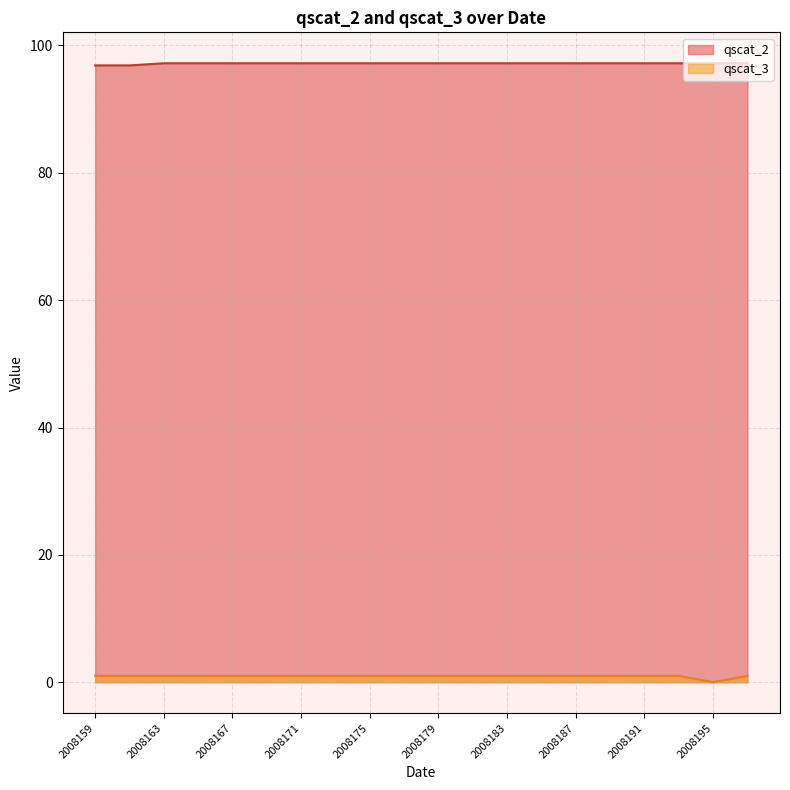

List the series in order of their peak value, highest first.

qscat_2, qscat_3